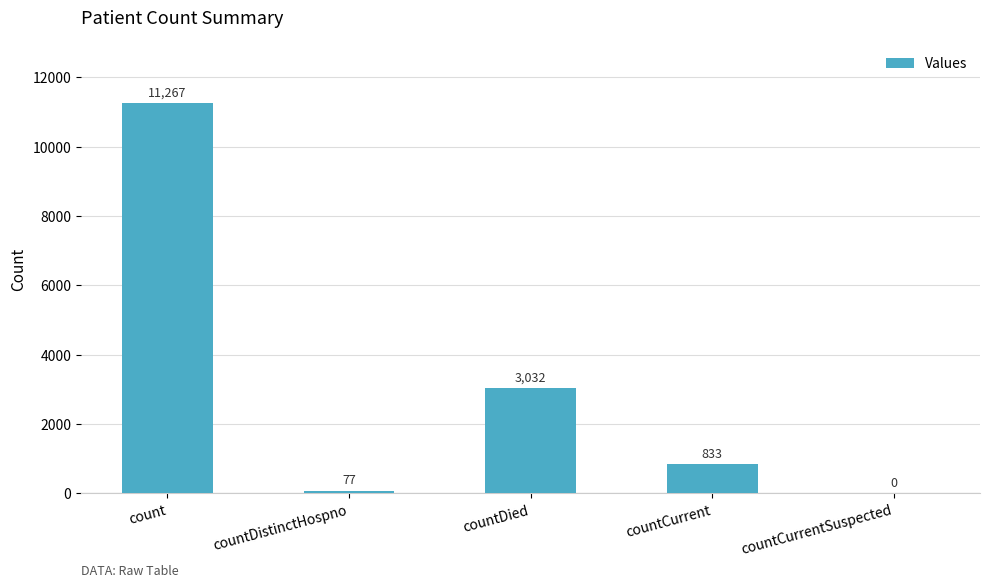

How many distinct data groups are displayed?

1